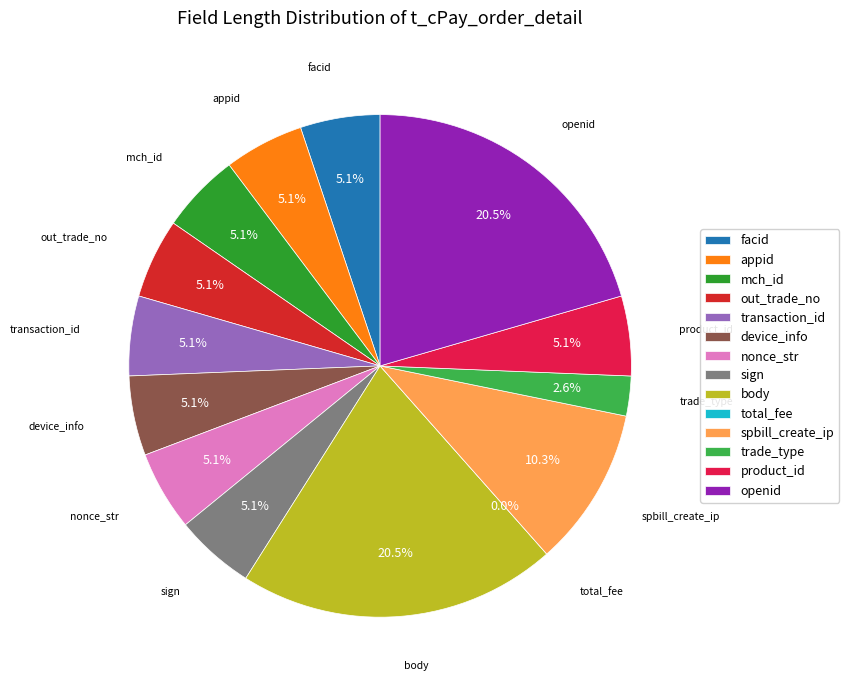

What percentage is the out_trade_no slice, to the nearest percent?

5%